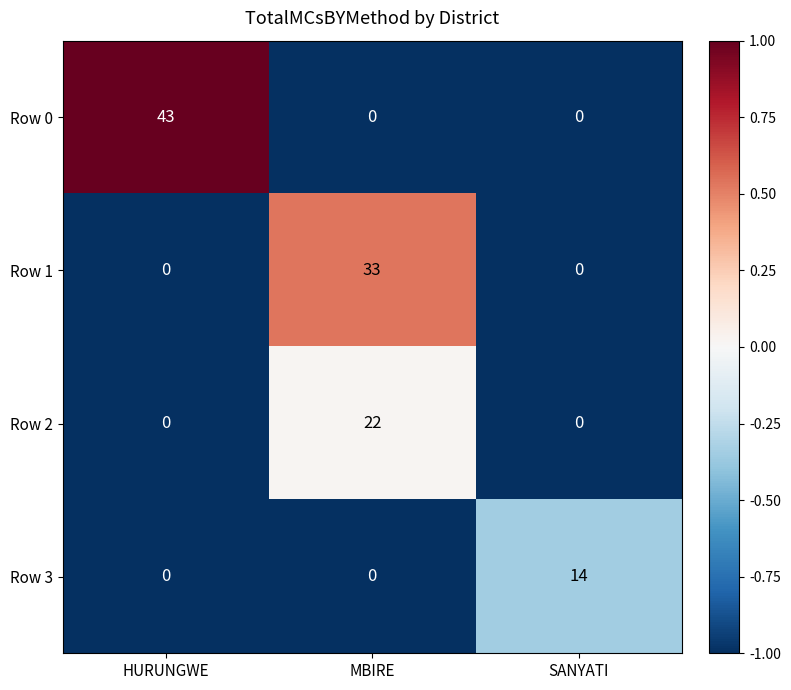

What is the average value of the Row 2 series?

7